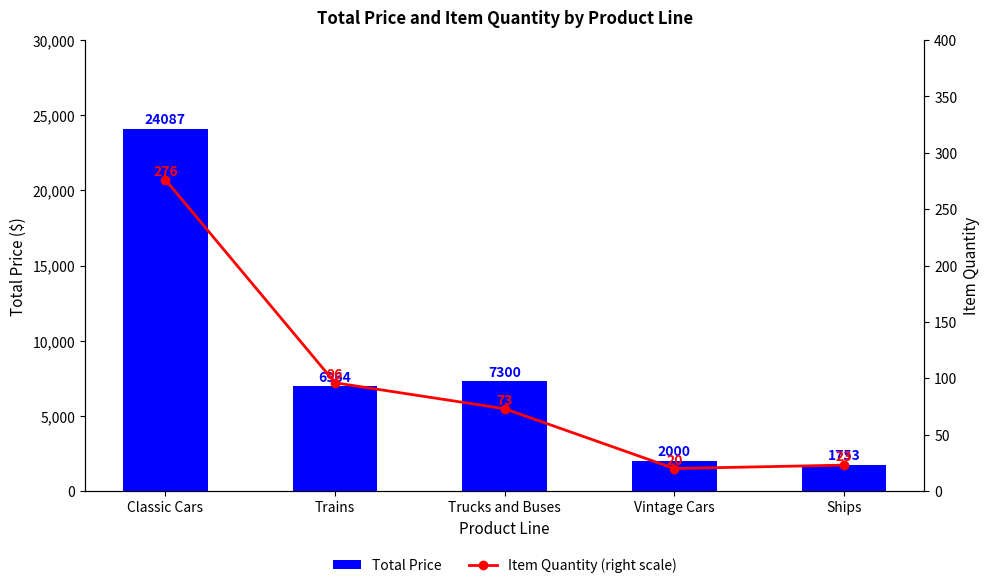

Which series has the largest range (max minus min)?

Total Price